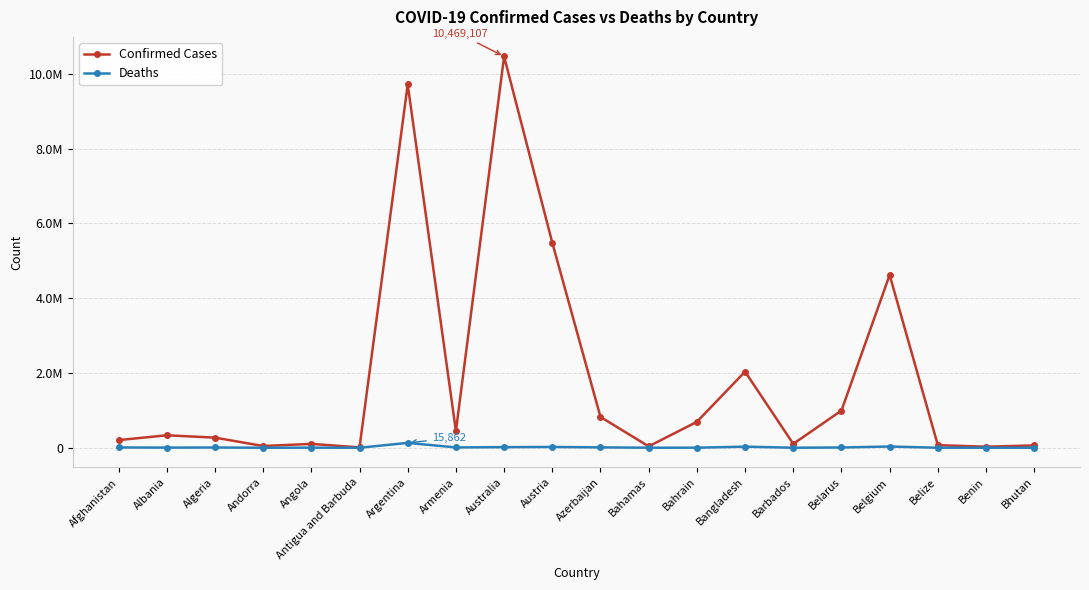

What are all the series names shown in the legend?

Confirmed Cases, Deaths